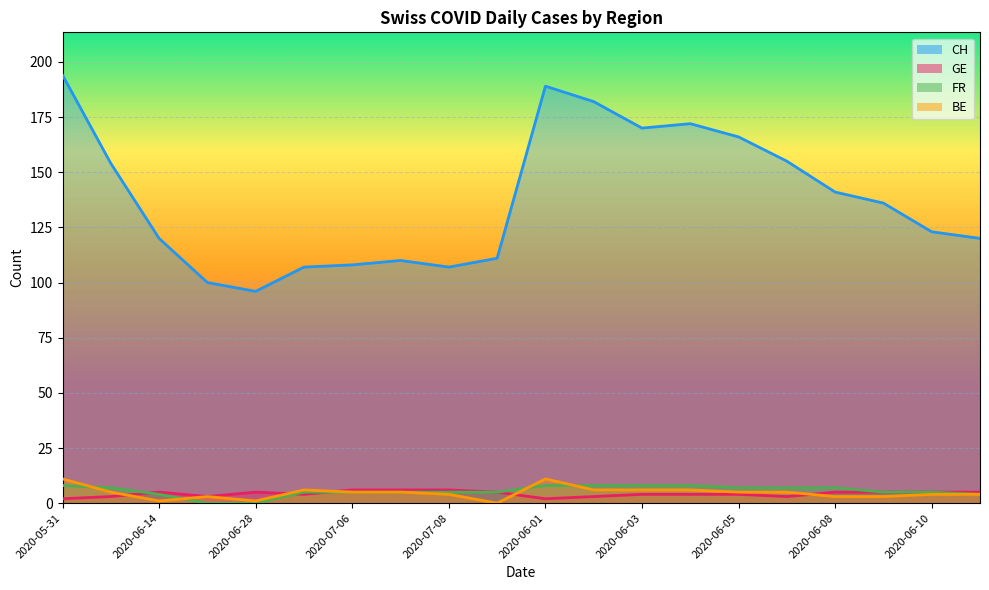

Which has a higher value, 2020-06-03 or 2020-06-01?

2020-06-01